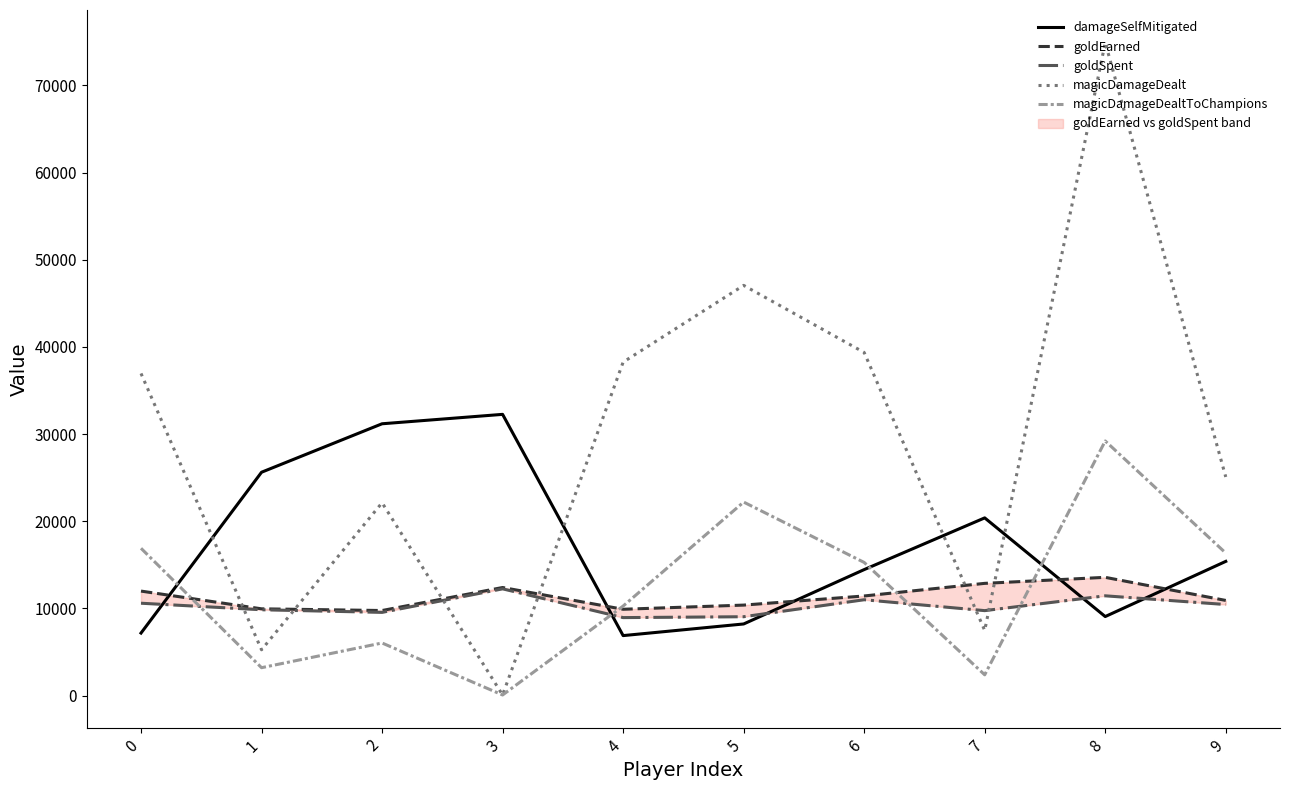

Where do damageSelfMitigated and goldEarned first cross each other?

0 and 1